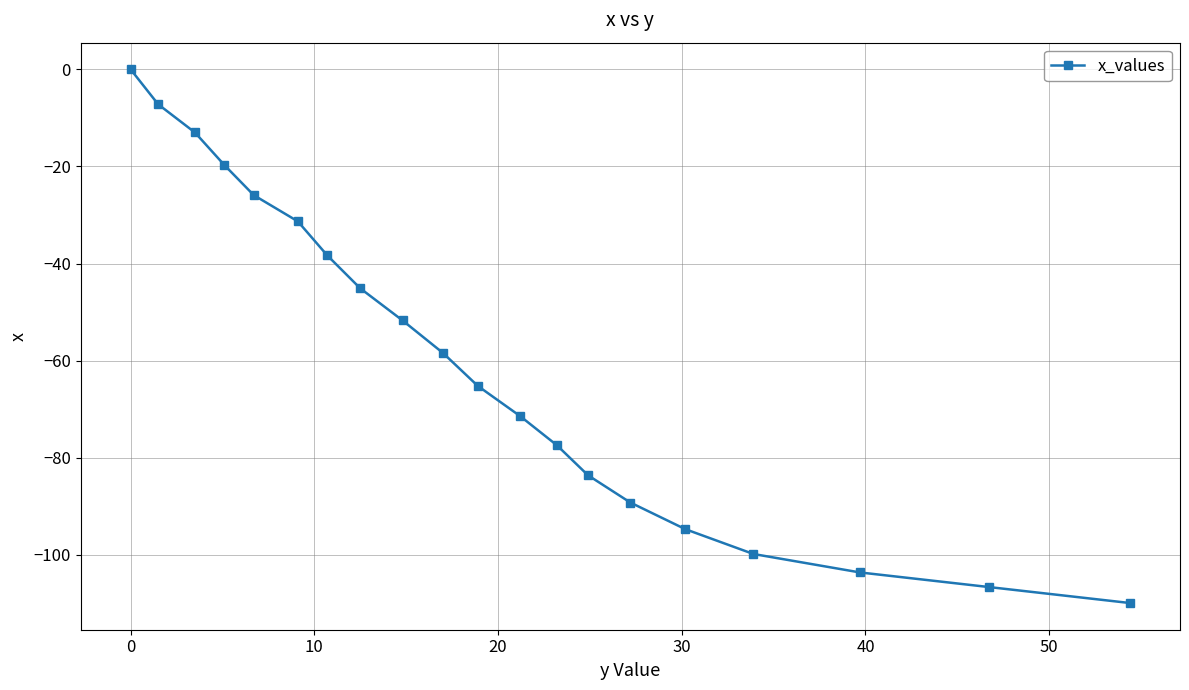

True or false: there are more than 1 points higher than both neighbors.

False